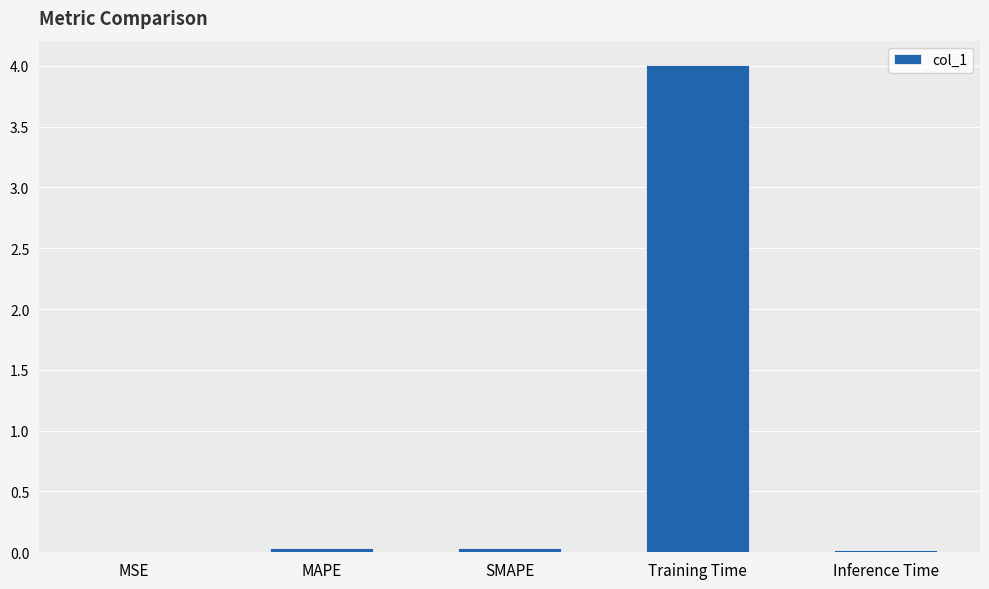

What is the average value?

0.8